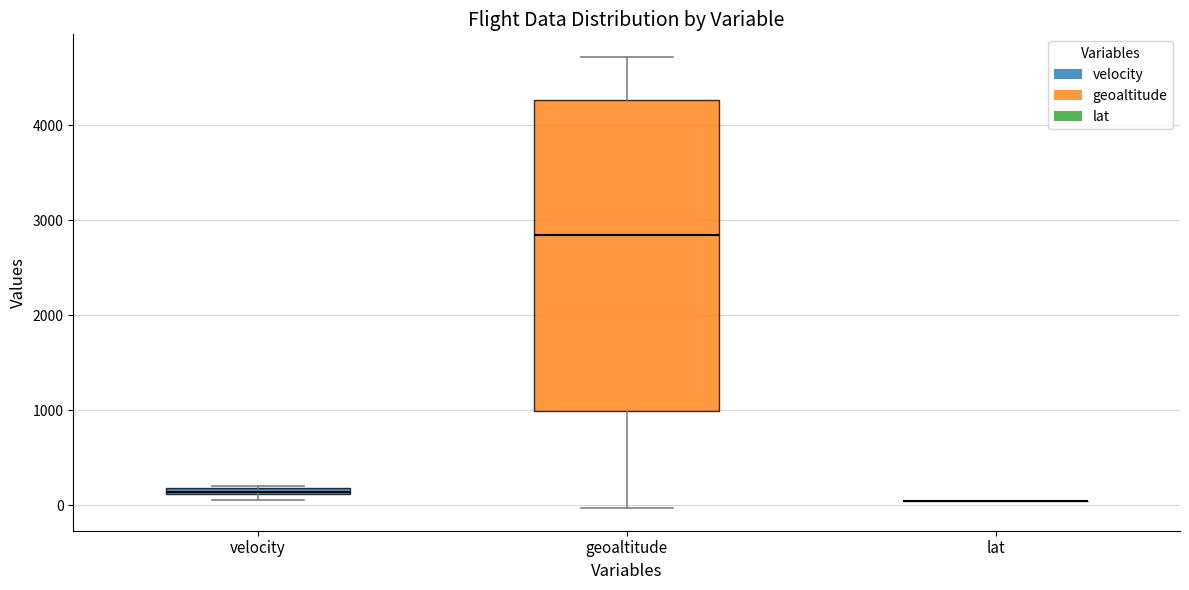

Comparing the boxes themselves (not the whiskers), which one is the tallest?

geoaltitude